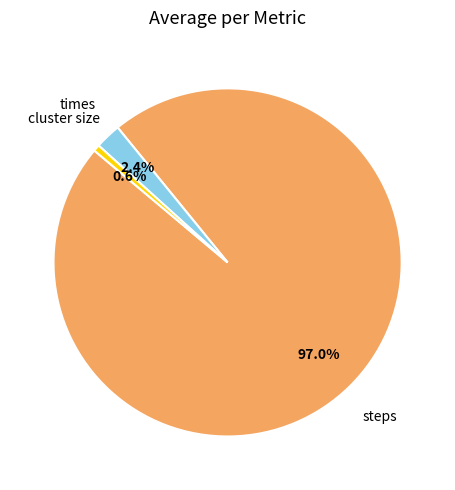

What percentage is the steps slice, to the nearest percent?

97%